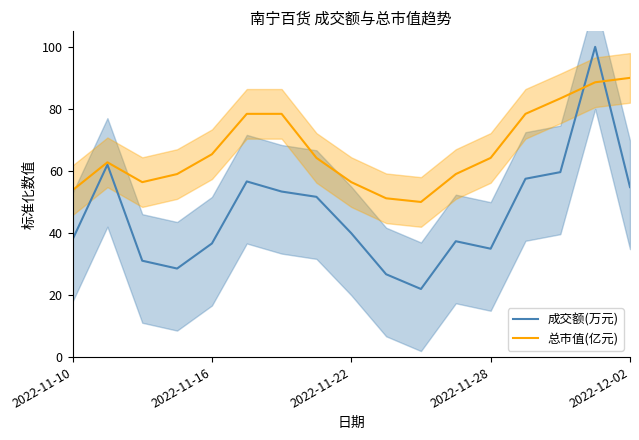

What is the smallest value displayed?

21.9